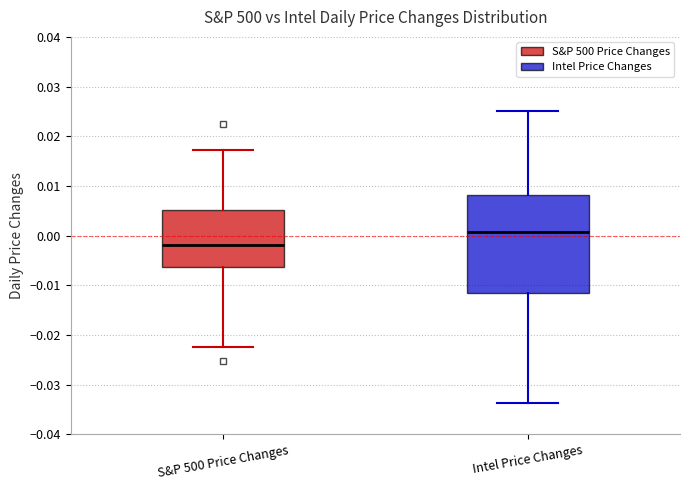

Reading left to right, read every box against the y-axis: the position of its median line, the range the box covers, and the ends of its whiskers. The values are not printed on the chart, so give them approximately, as read against the axis.

S&P 500 Price Changes: median -0.002, box -0.006 to 0.005, whiskers -0.022 to 0.017
Intel Price Changes: median 0.001, box -0.012 to 0.008, whiskers -0.034 to 0.025